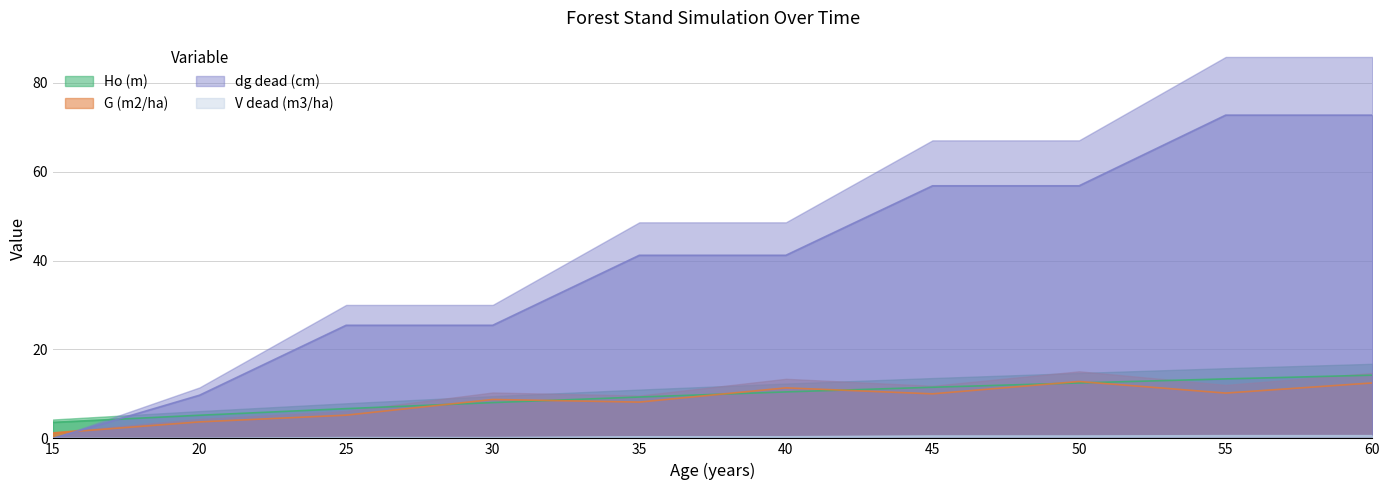

What value does the Ho (m) series have at 60?

14.2